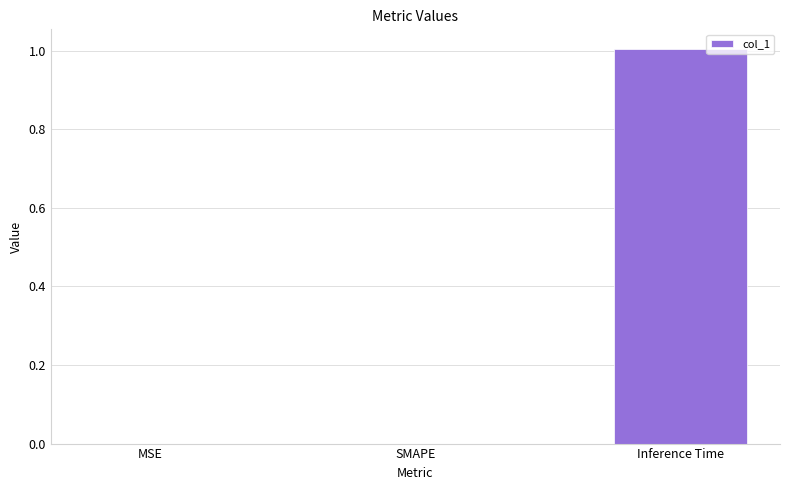

Between Inference Time and SMAPE, which is larger?

Inference Time